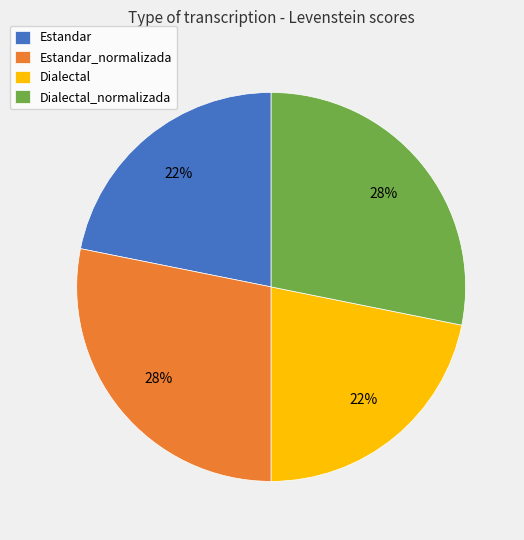

To the nearest percent, what is the average slice percentage?

25%